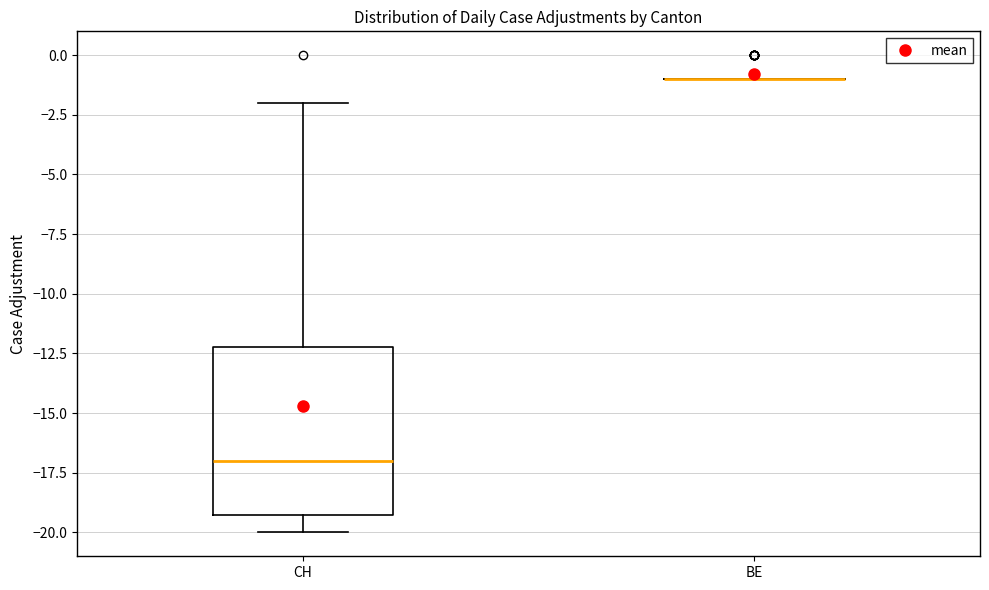

Which box is the tallest, from its lower edge to its upper edge?

CH